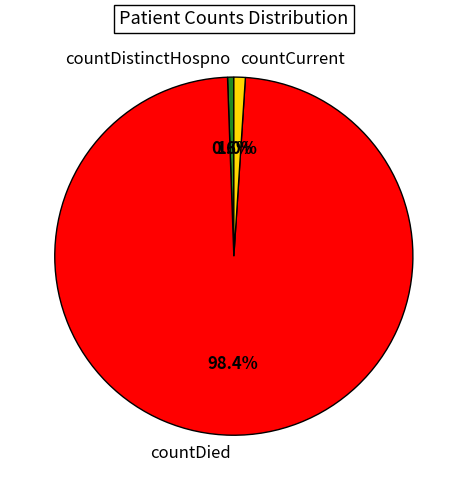

True or false: countDistinctHospno accounts for 1% of the total.

True